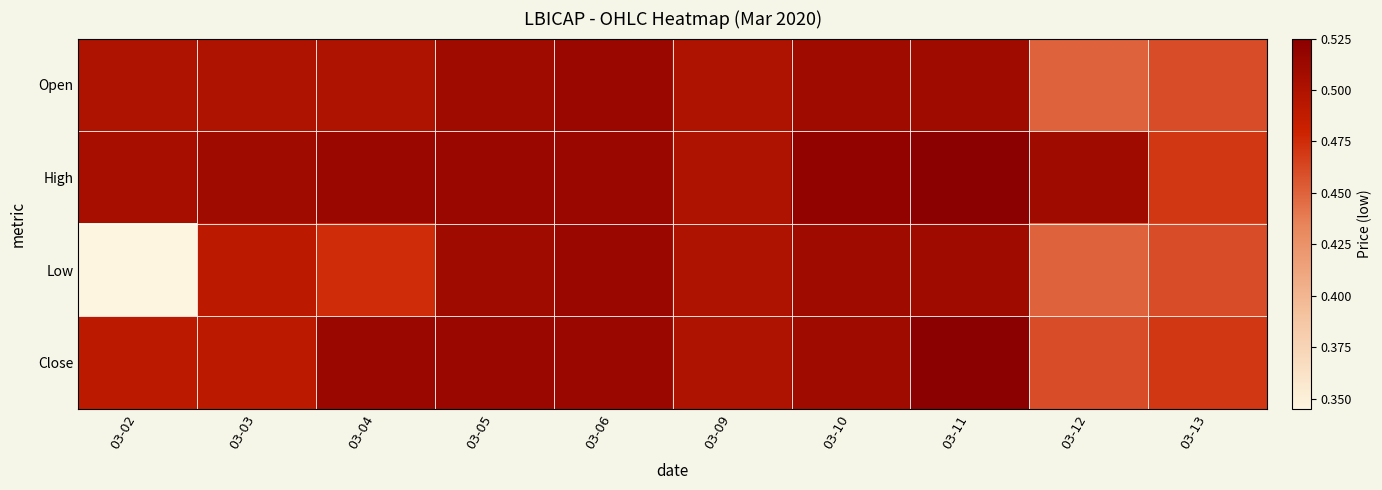

How many distinct data groups are displayed?

4